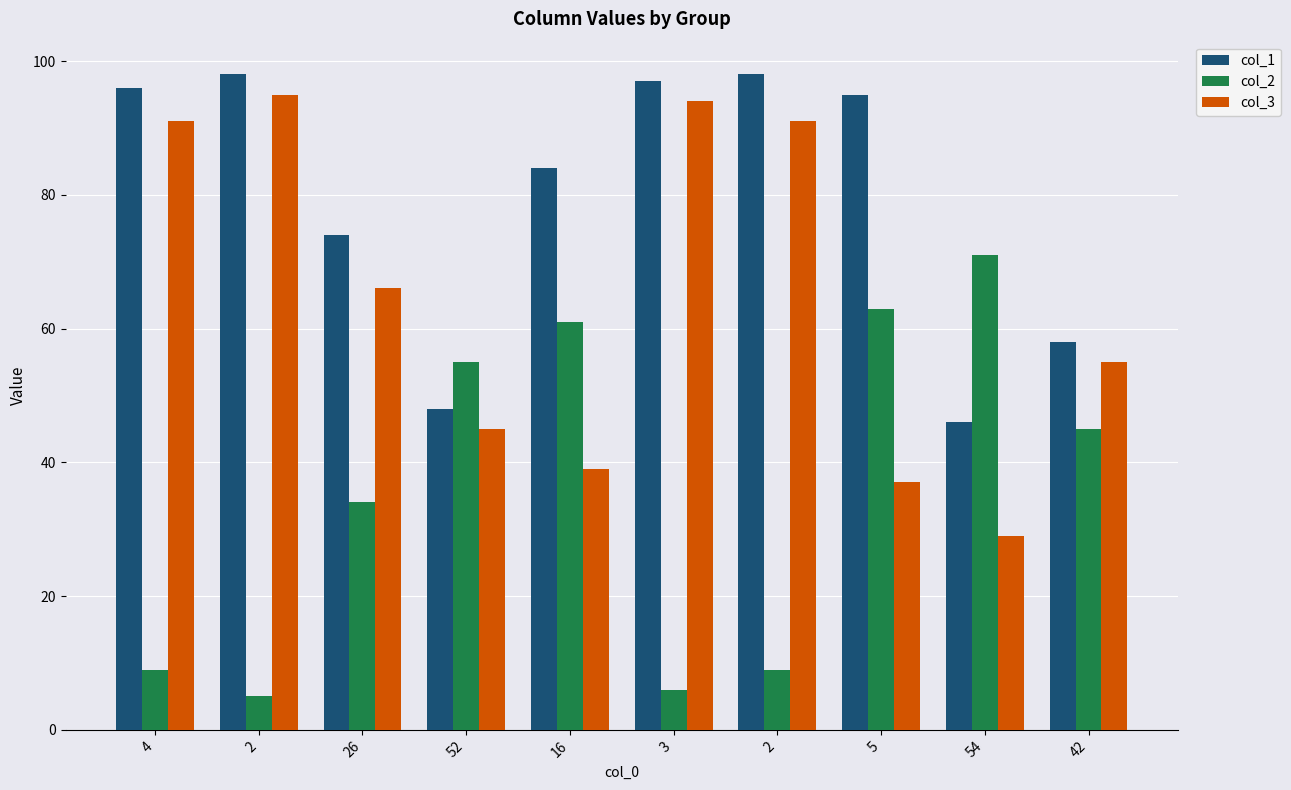

Count the number of data series in this chart.

3